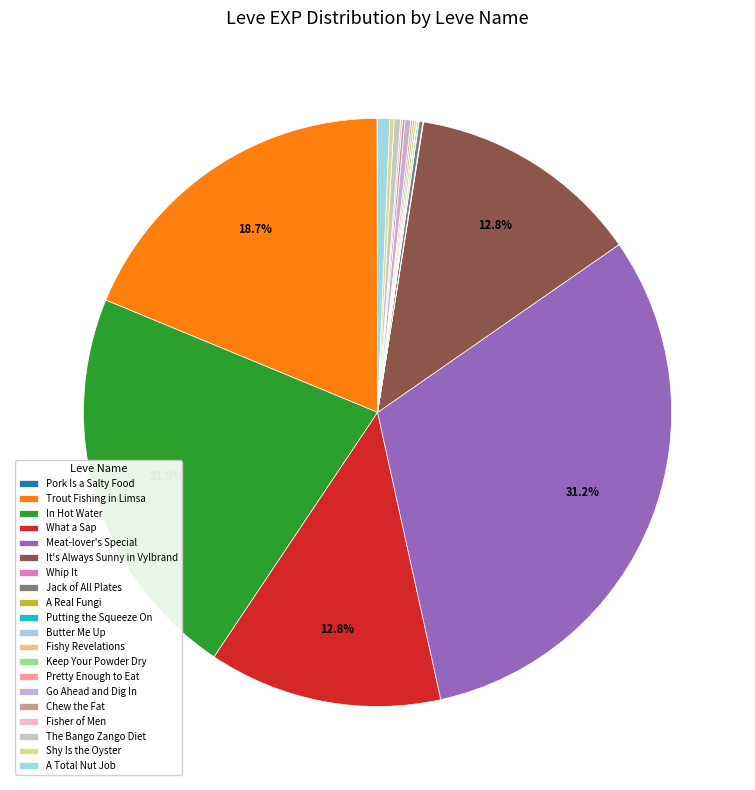

What is the ratio of the value at Go Ahead and Dig In to the value at A Total Nut Job?

0.5